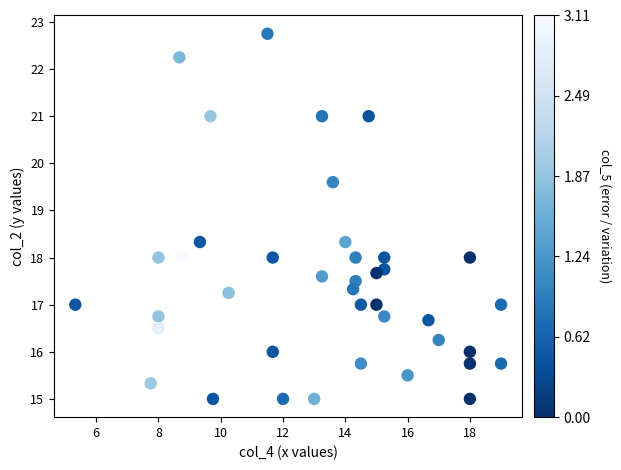

What is the range of X values (max minus min)?

13.7